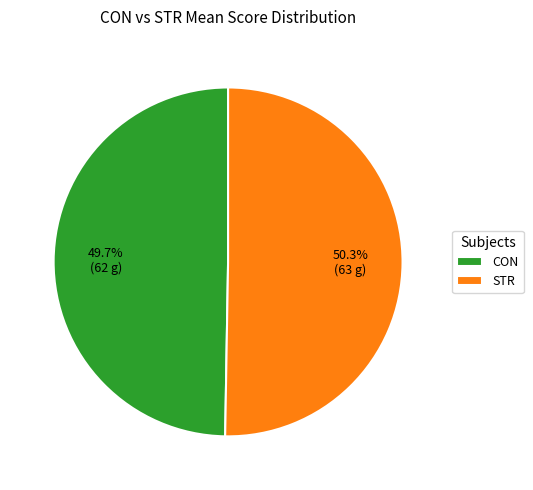

Which slice is the smallest?

CON